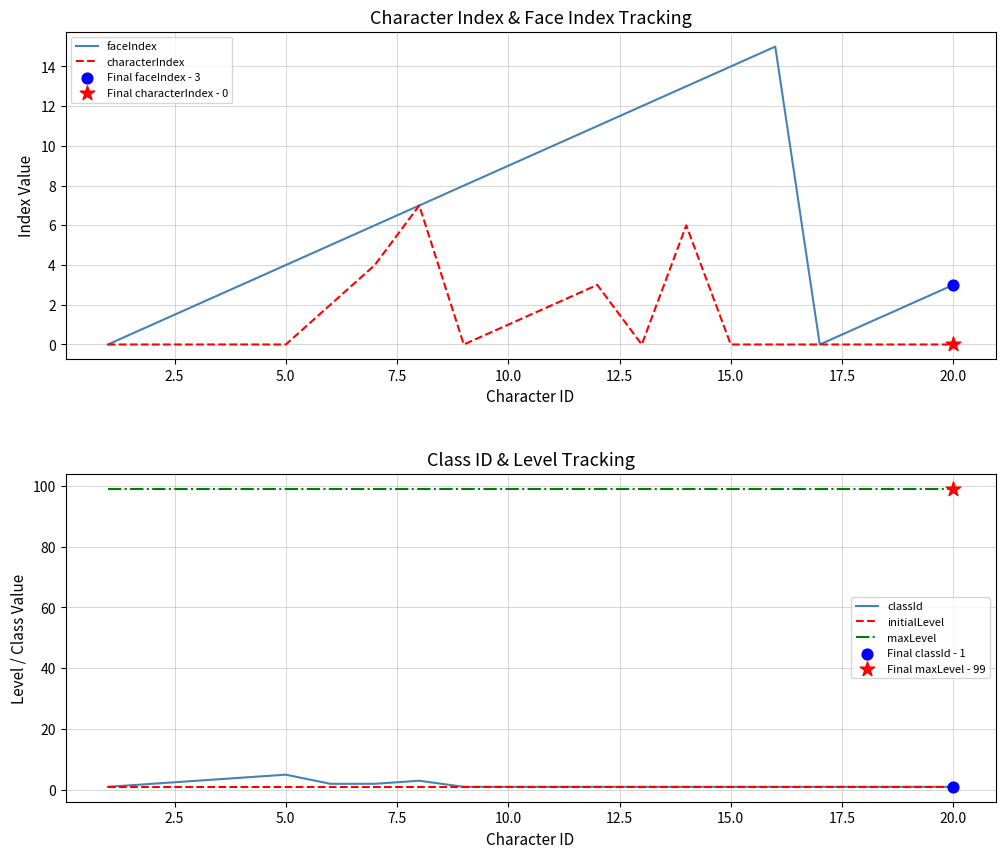

Which series has the largest total across all categories?

maxLevel